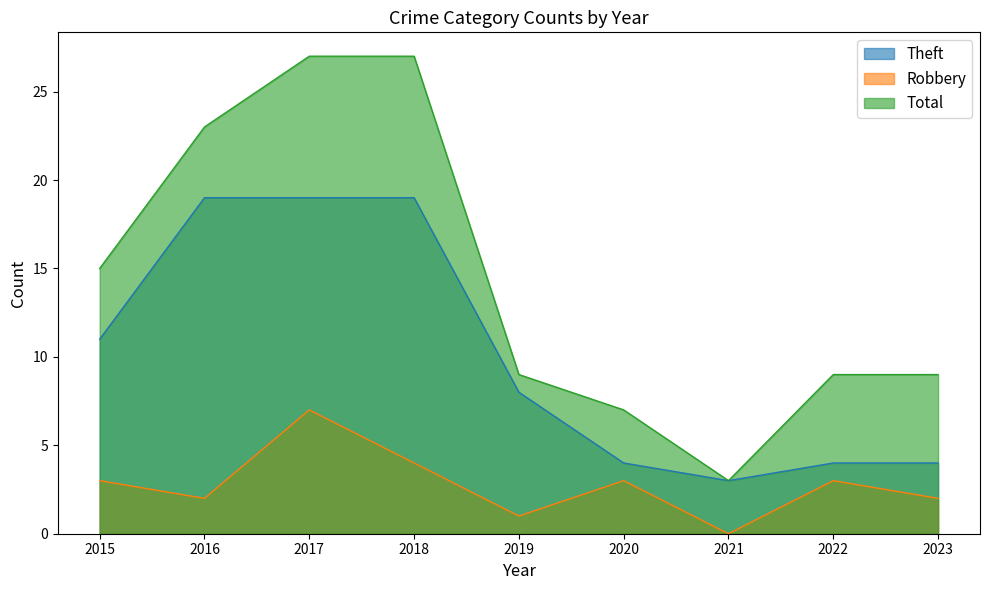

Where is the first local maximum for Robbery?

2017